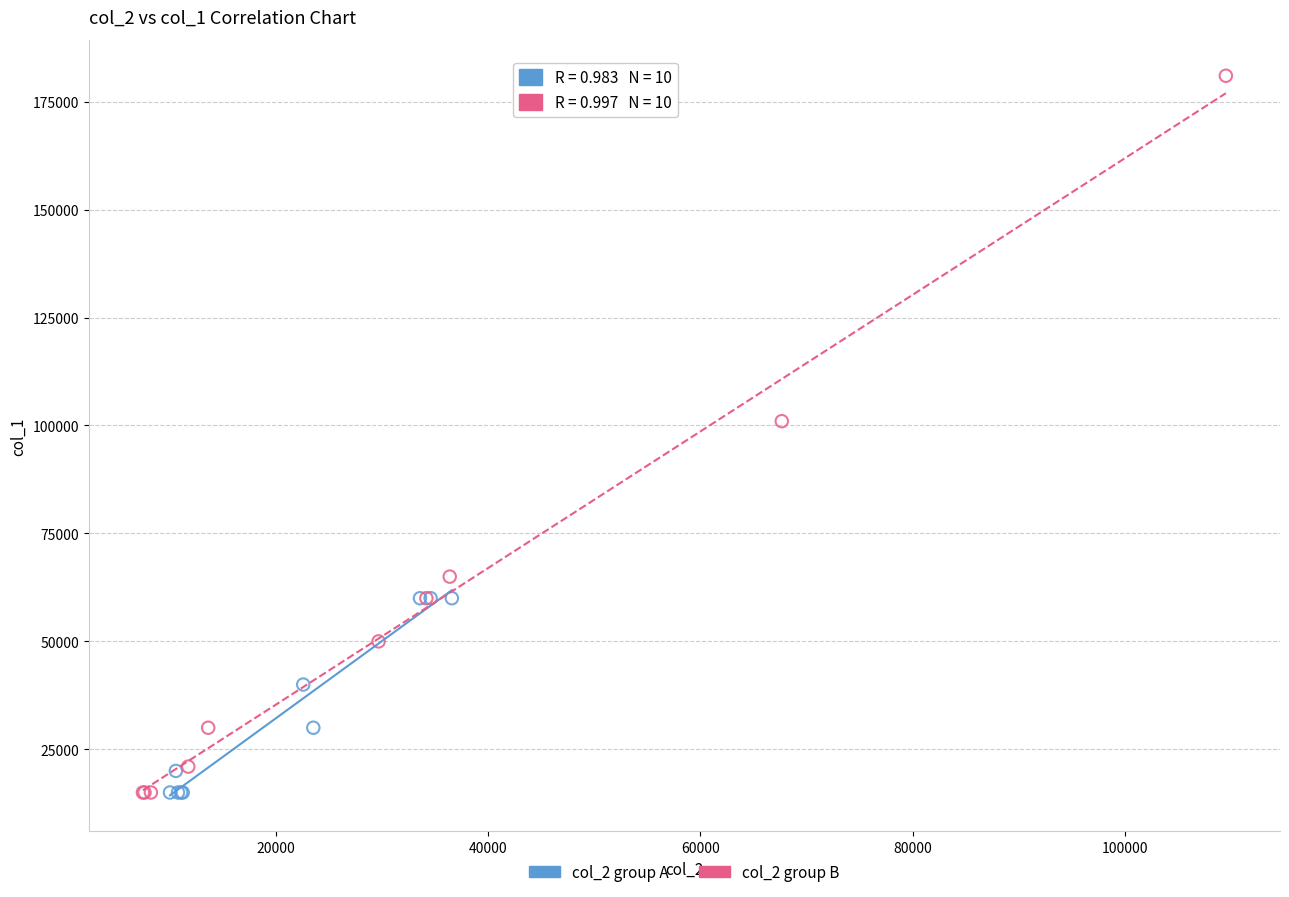

Which series reaches the maximum Y coordinate?

col_2 group B